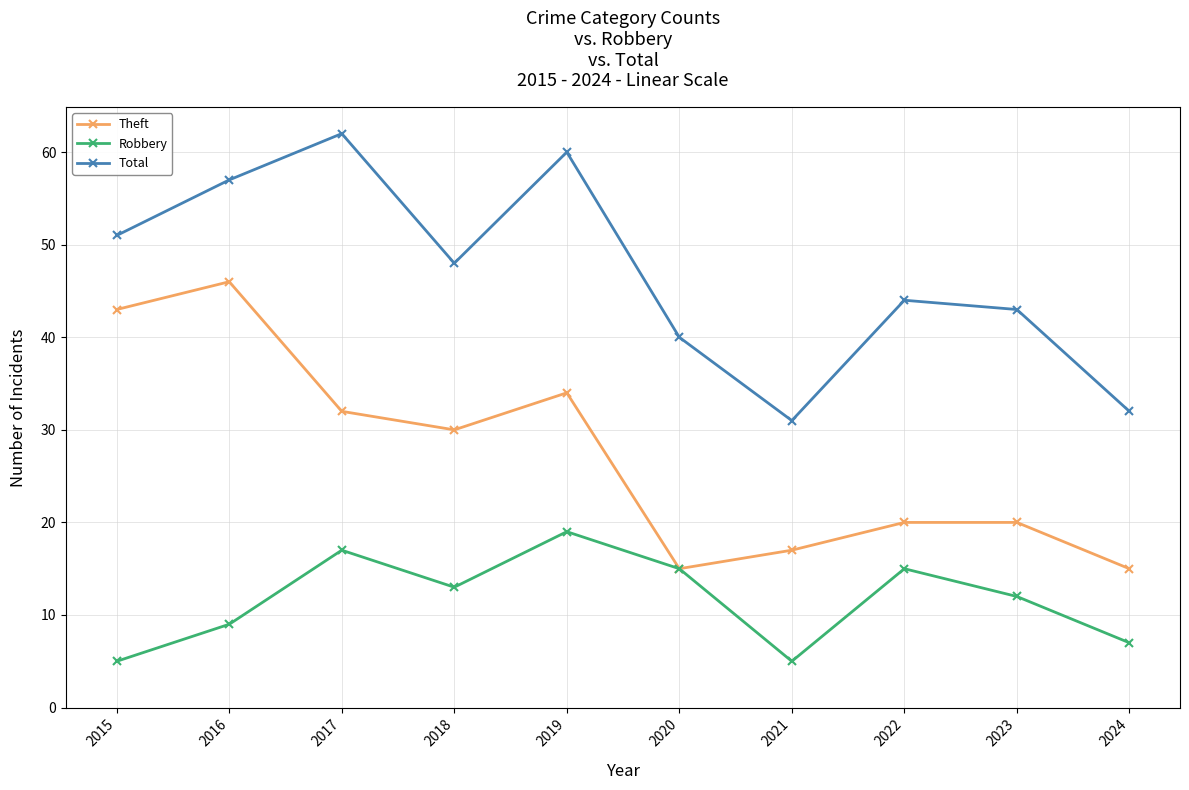

Reading right to left, what are all the values shown in this chart?

Theft: 15	20	20	17	15	34	30	32	46	43
Robbery: 7	12	15	5	15	19	13	17	9	5
Total: 32	43	44	31	40	60	48	62	57	51